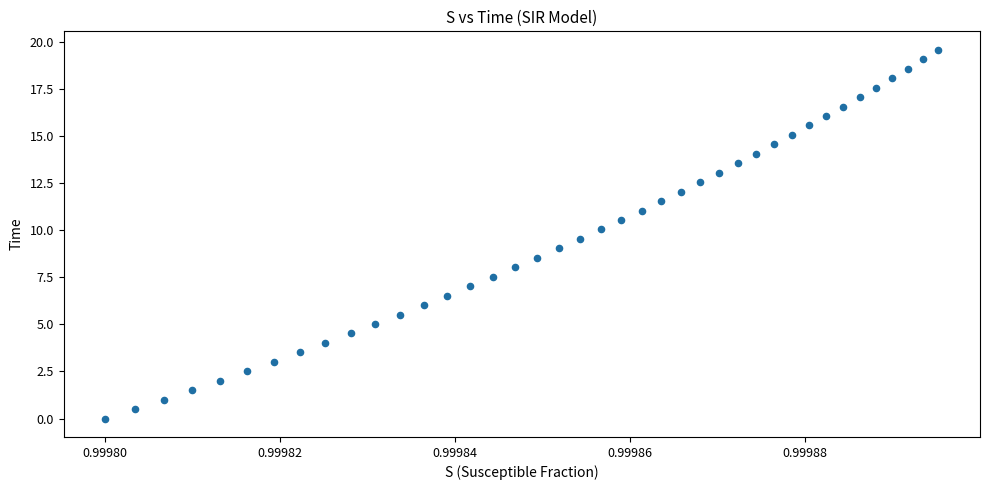

What is the range of Y values (max minus min)?

19.6